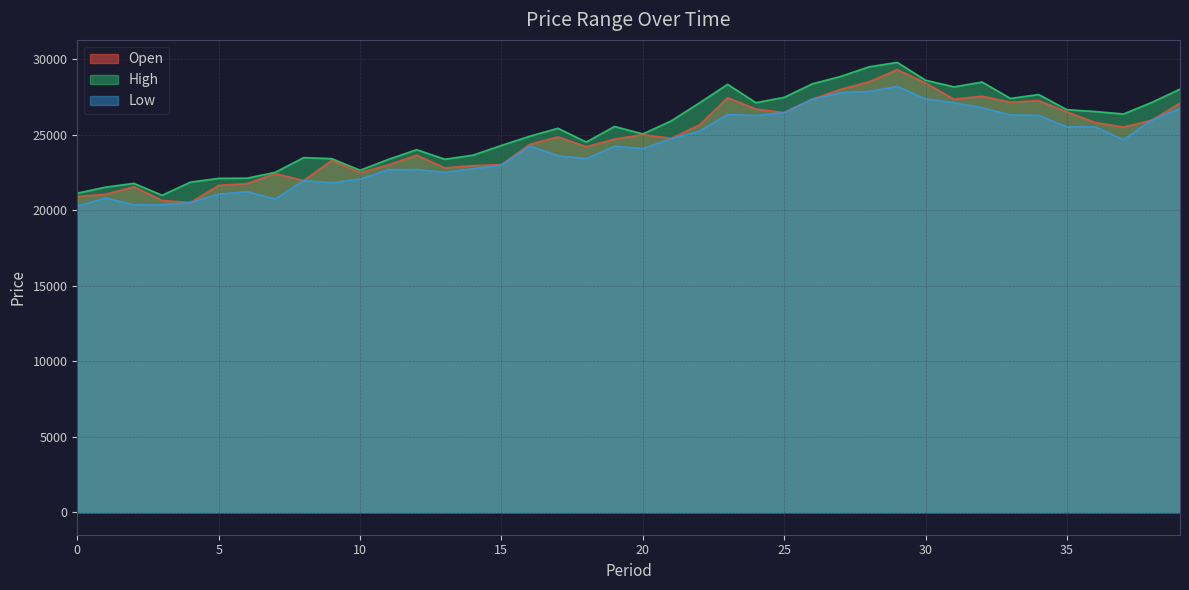

What is the difference between the maximum and minimum values in the Low series?

7924